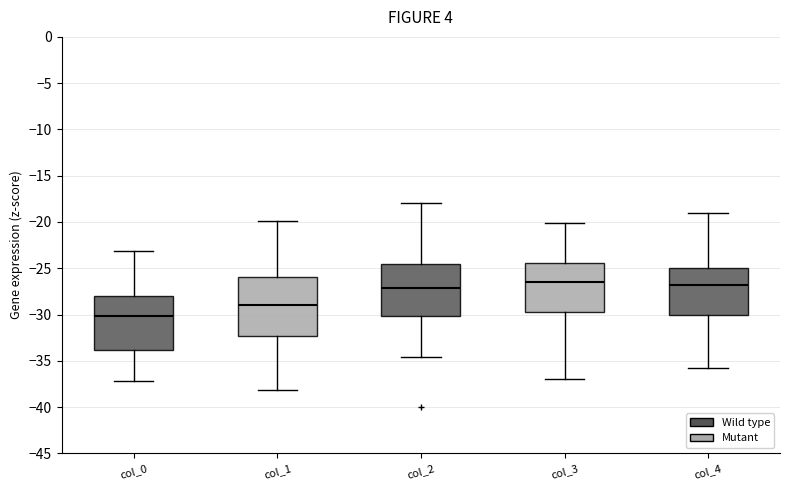

Reading left to right, read every box against the y-axis: the position of its median line, the range the box covers, and the ends of its whiskers. The values are not printed on the chart, so give them approximately, as read against the axis.

col_0: median -30.0, box -34.0 to -28.0, whiskers -37.0 to -23.0
col_1: median -29.0, box -32.5 to -26.0, whiskers -38.0 to -20.0
col_2: median -27.0, box -30.0 to -24.5, whiskers -34.5 to -18.0
col_3: median -26.5, box -29.5 to -24.5, whiskers -37.0 to -20.0
col_4: median -27.0, box -30.0 to -25.0, whiskers -35.5 to -19.0